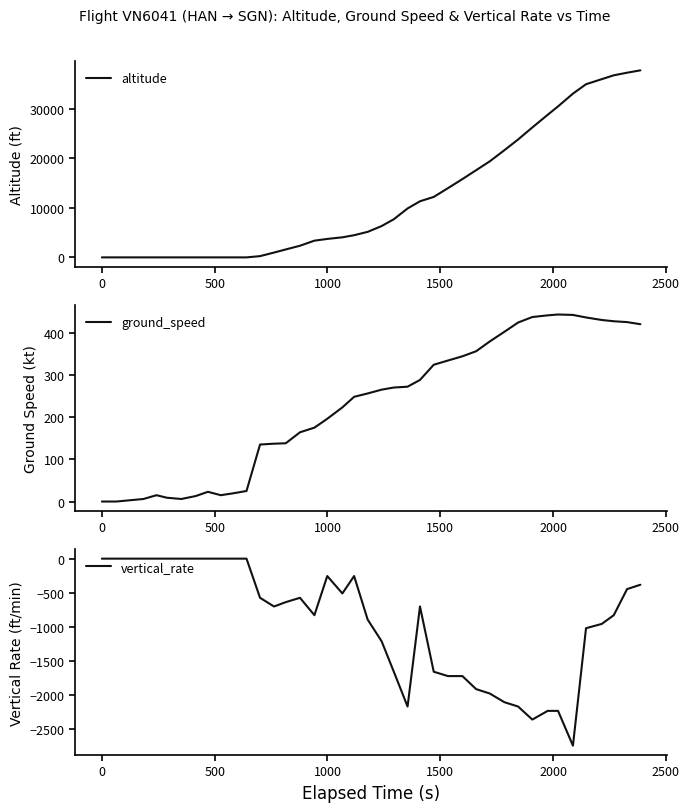

What is the difference between the second highest and minimum values in the altitude series?

37275